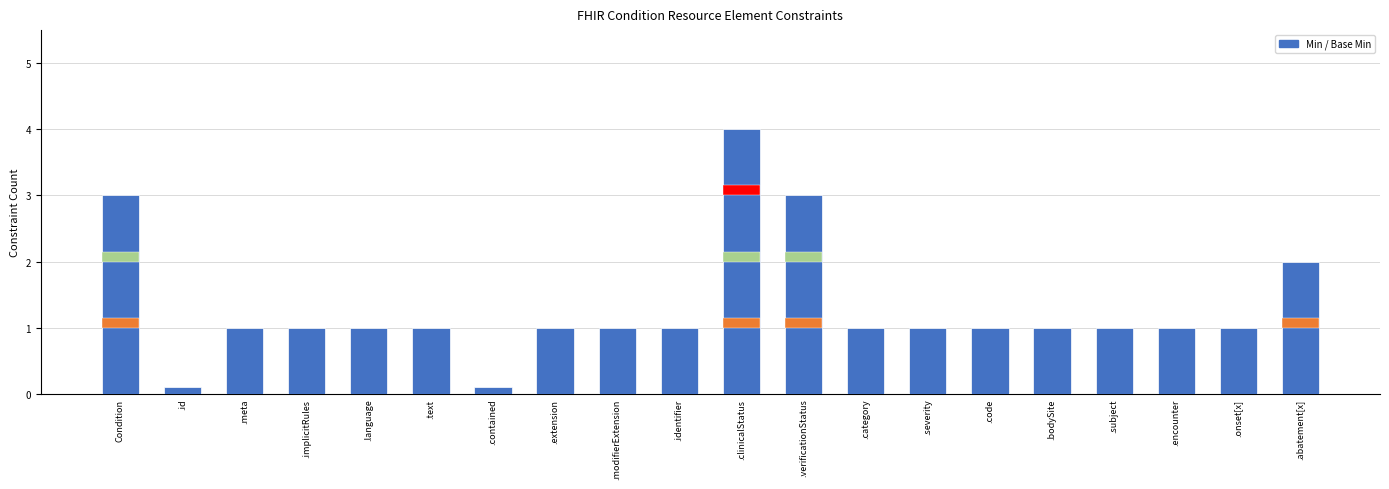

What position from the right is .id?

19